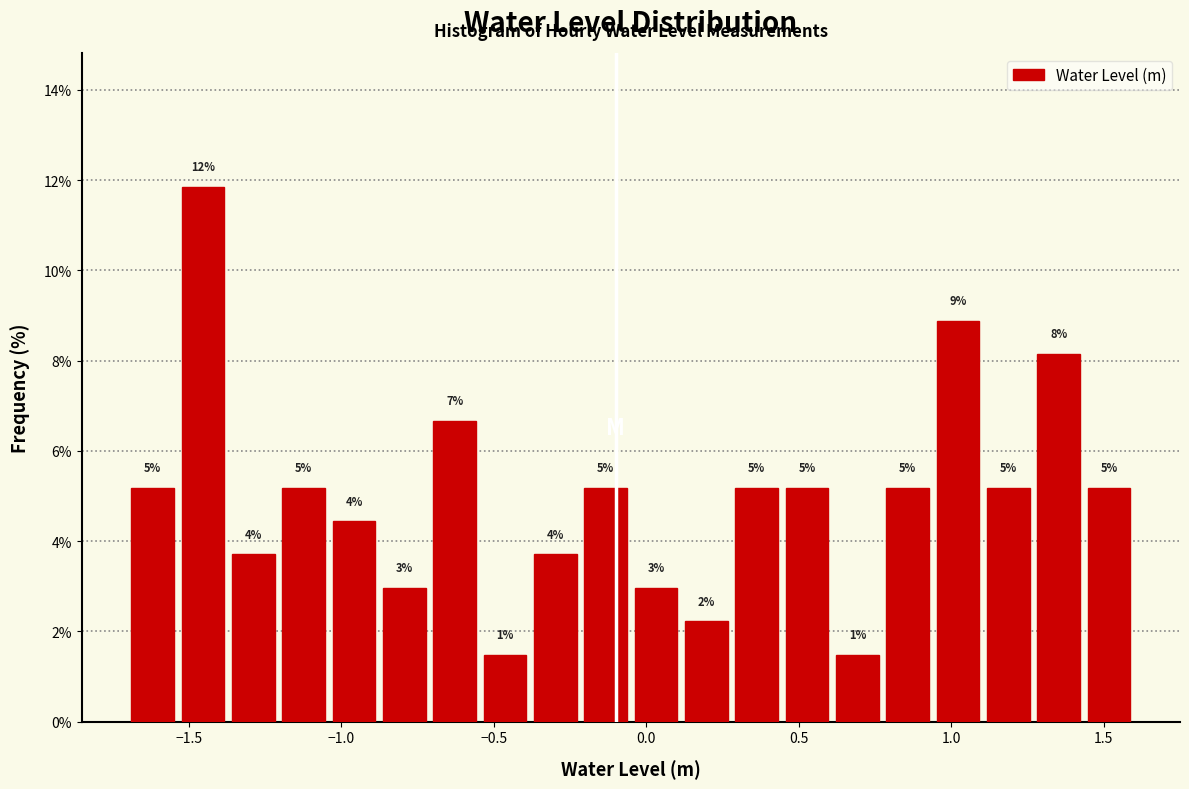

Around what value on the x-axis is the tallest bar? Give the approximate position of its centre, as read against the axis.

-1.45